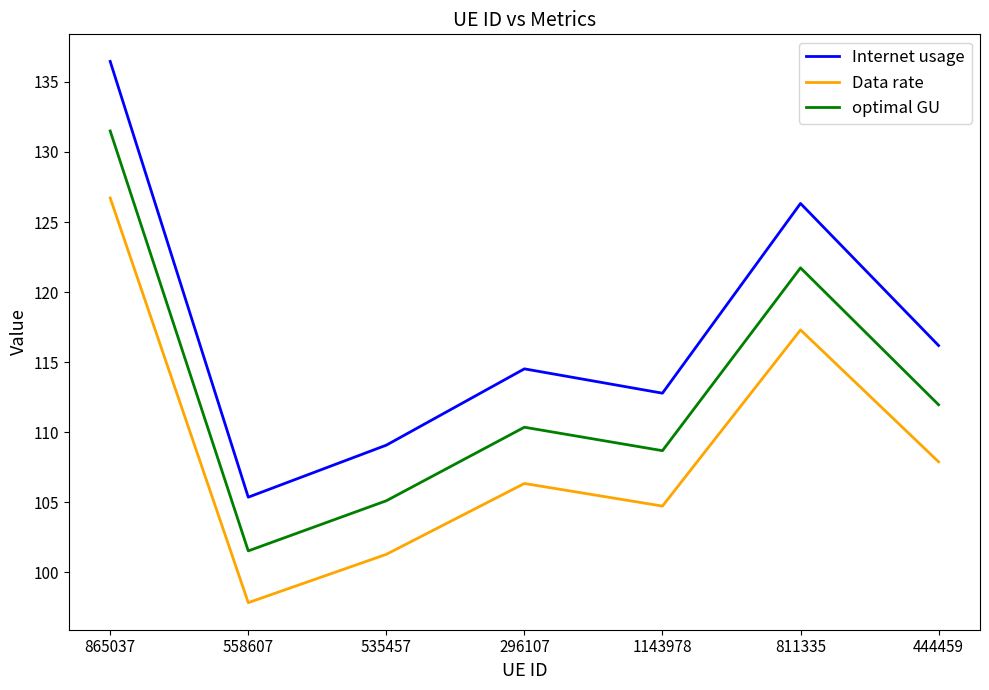

What position from the left is 296107?

4